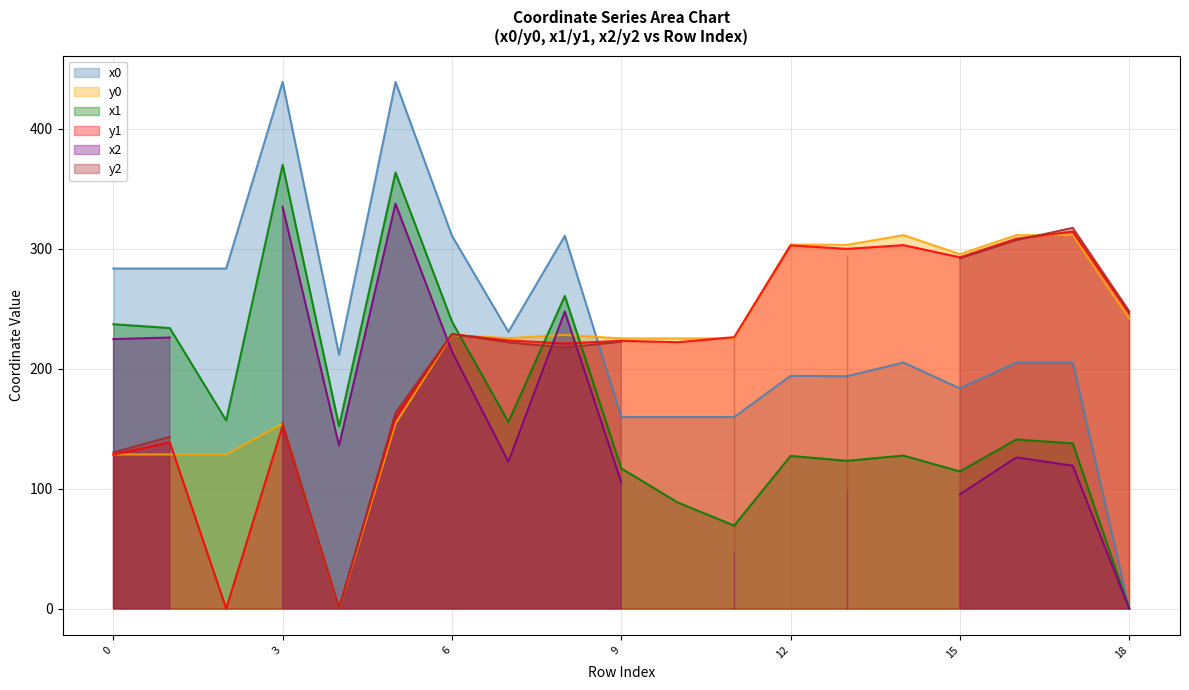

What is the difference between the second highest and minimum values in the x1 series?

363.5